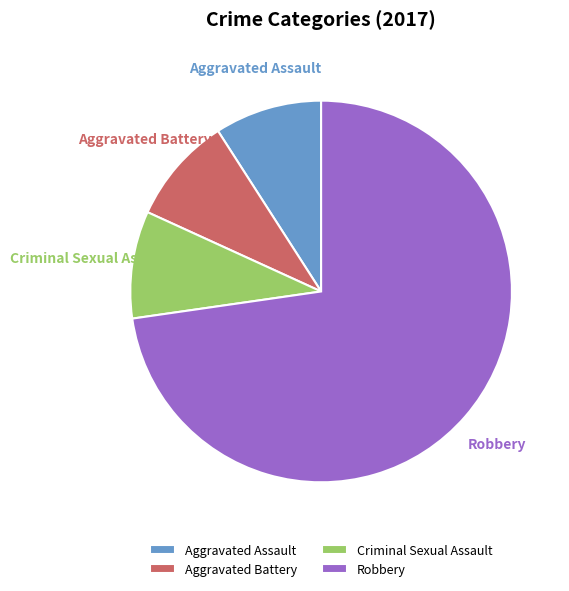

What is the largest slice in the pie chart?

Robbery